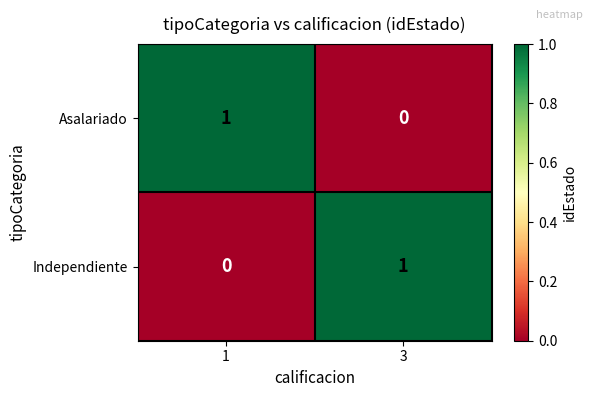

Count the number of data series in this chart.

2